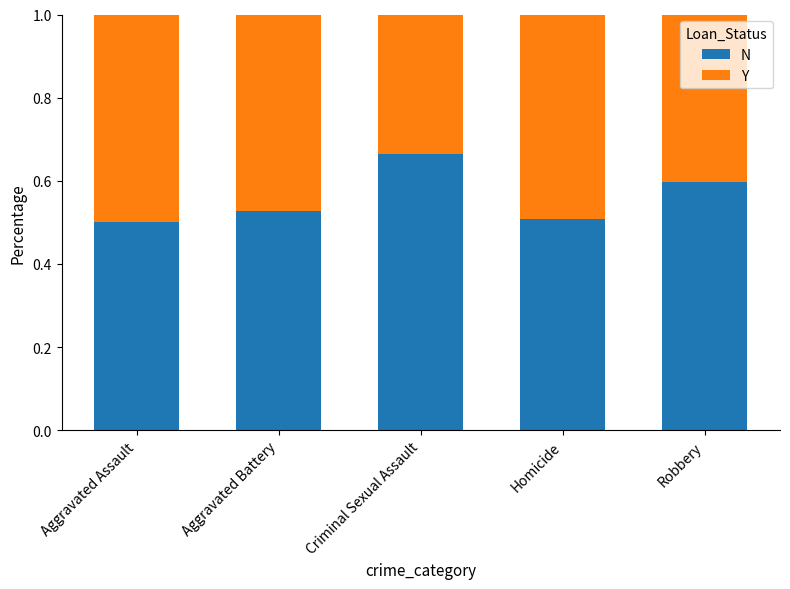

What value does the N series have at Robbery?

0.6